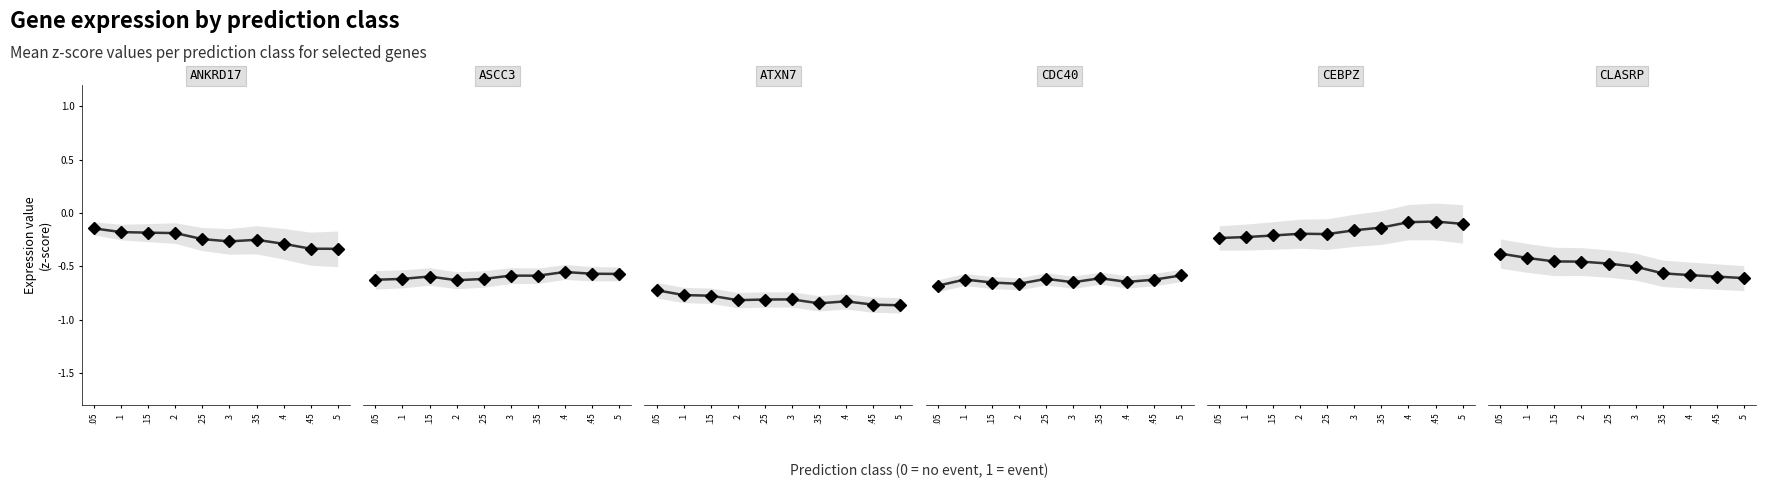

Which has a higher value, .35 or .4?

.35